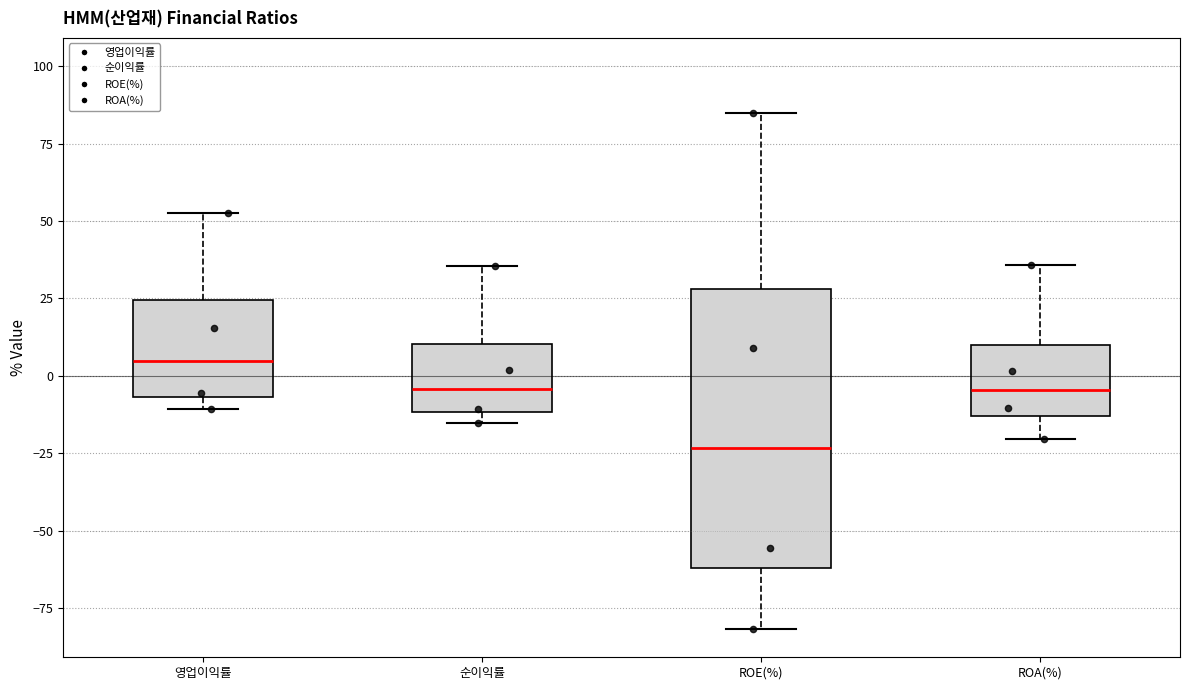

Where does the upper whisker of the box for 영업이익률 end on the y-axis? The values are not printed on the chart, so give them approximately, as read against the axis.

55